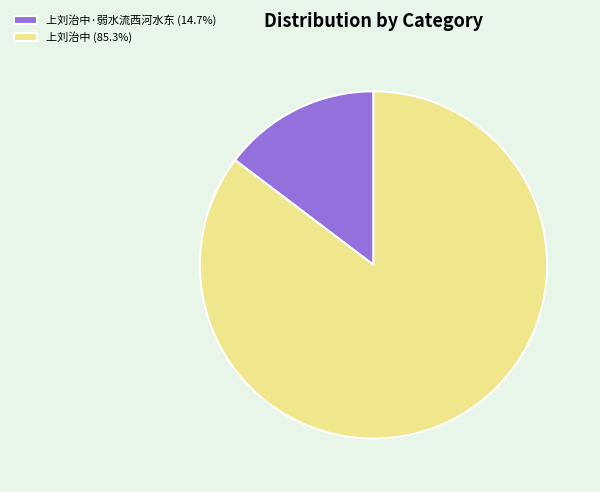

Is there any slice that represents more than half of the pie?

Yes